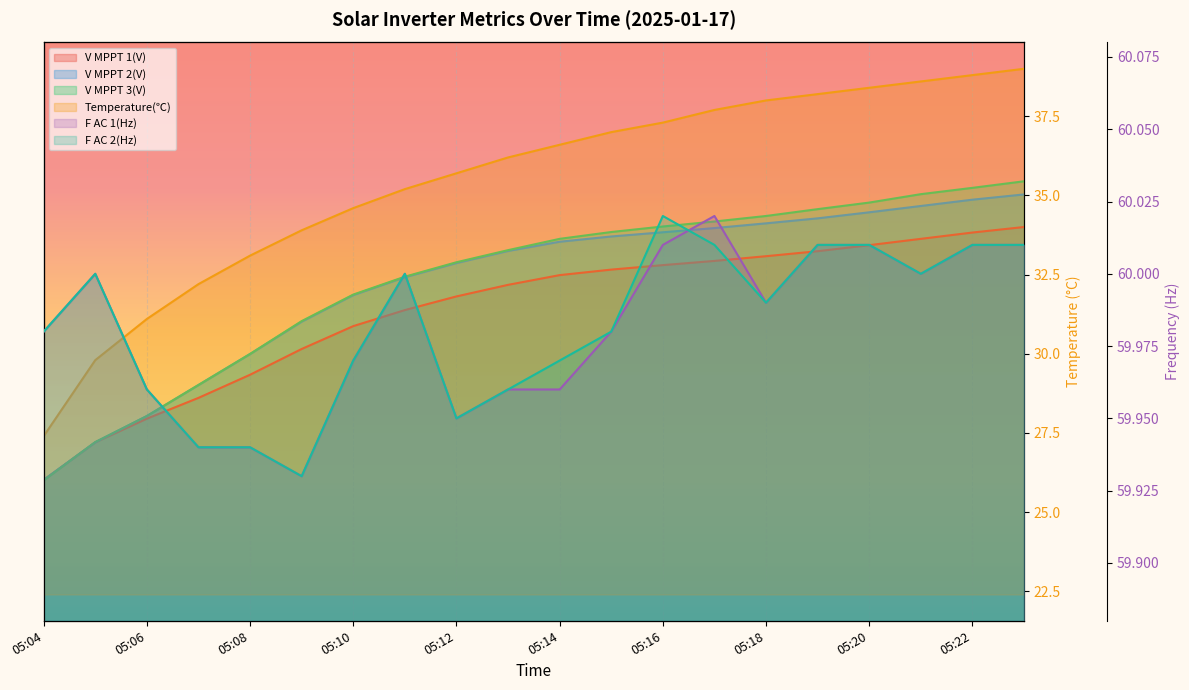

Count the F AC 1(Hz) values in the range 59 to 60.

14